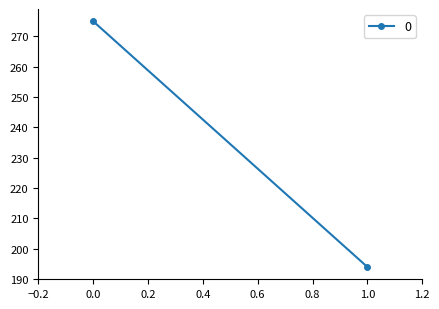

Reading left to right, extract all data points from this chart.

0=275	1=194